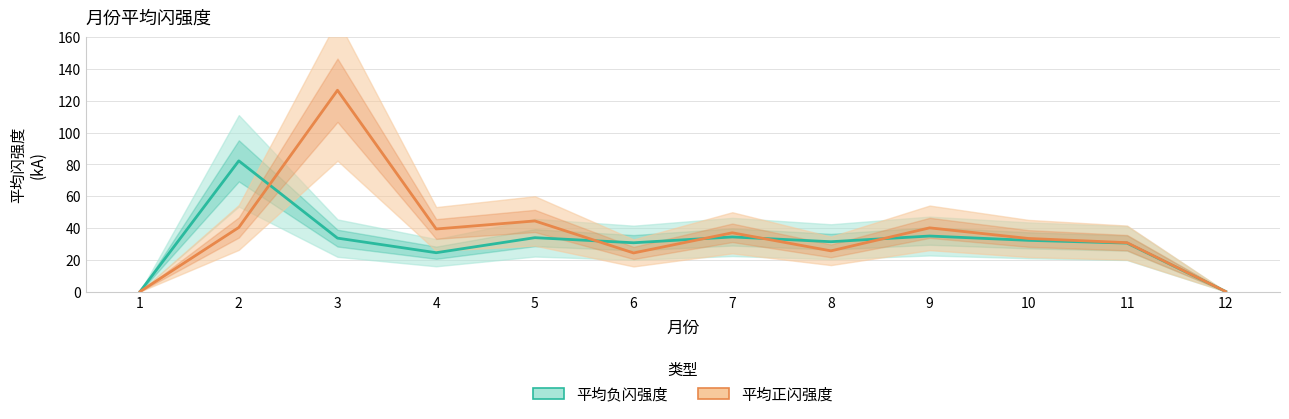

How many data points in 平均正闪强度 are above 36?

6